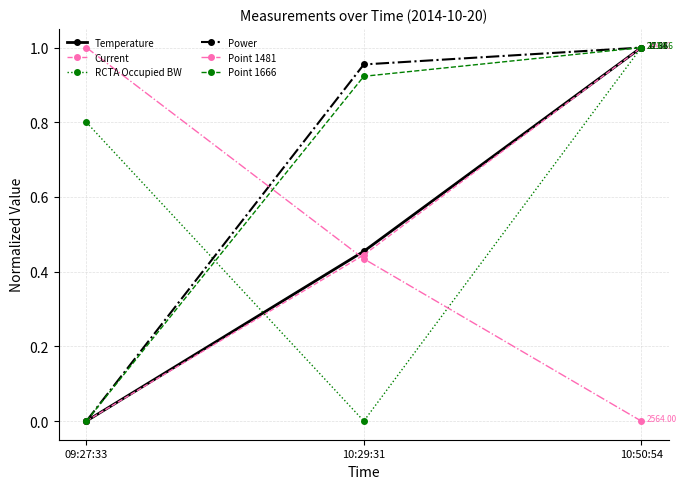

True or false: RCTA Occupied BW has a value of 0.0 at 10:29:31.

True